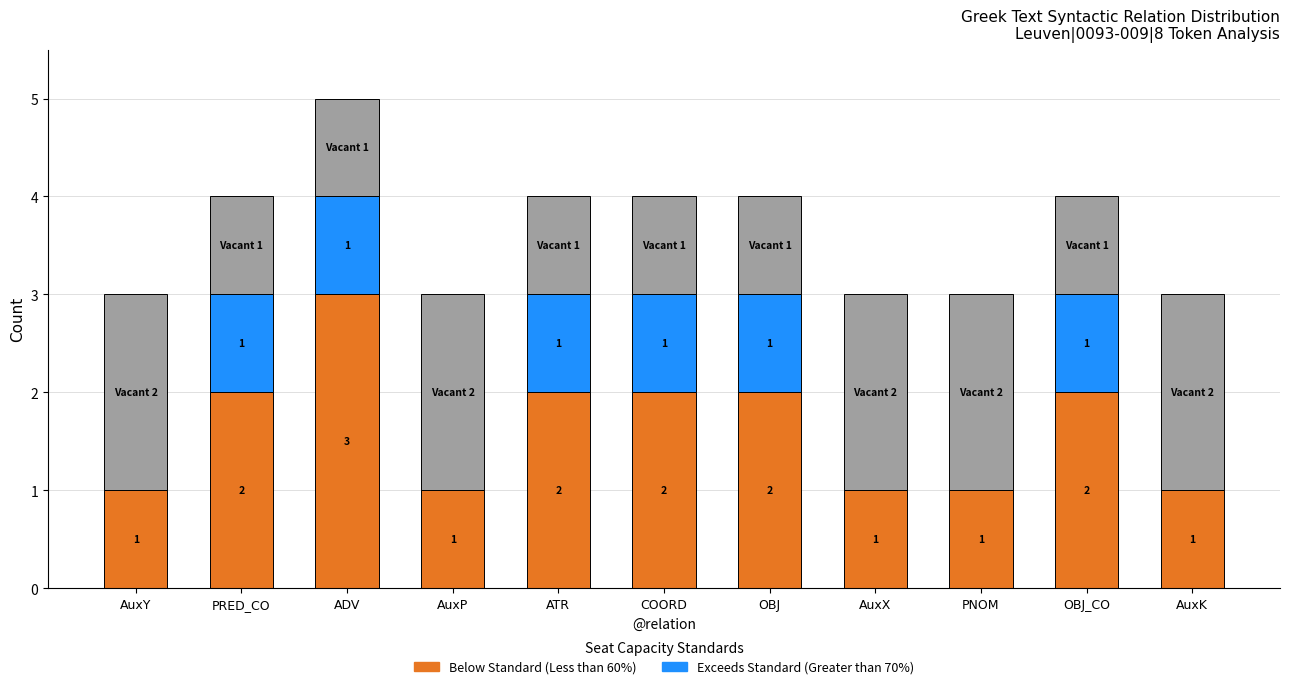

What is the total value across all series at COORD?

4